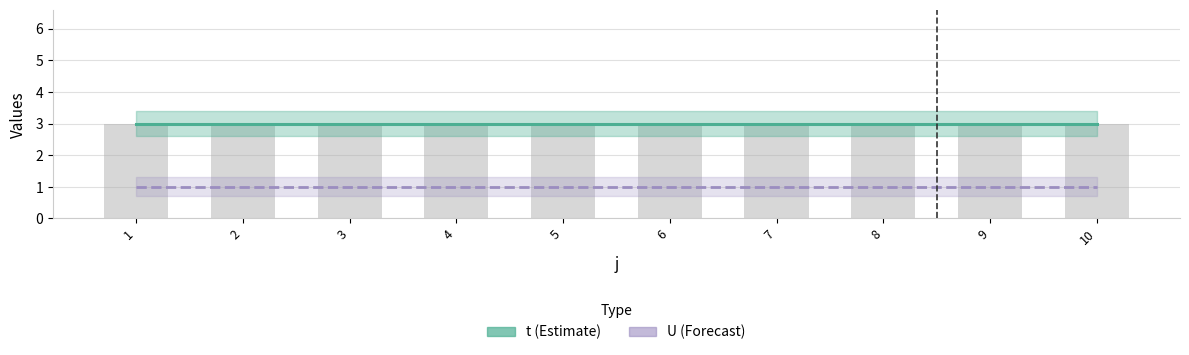

What is the sum of all t values?

30